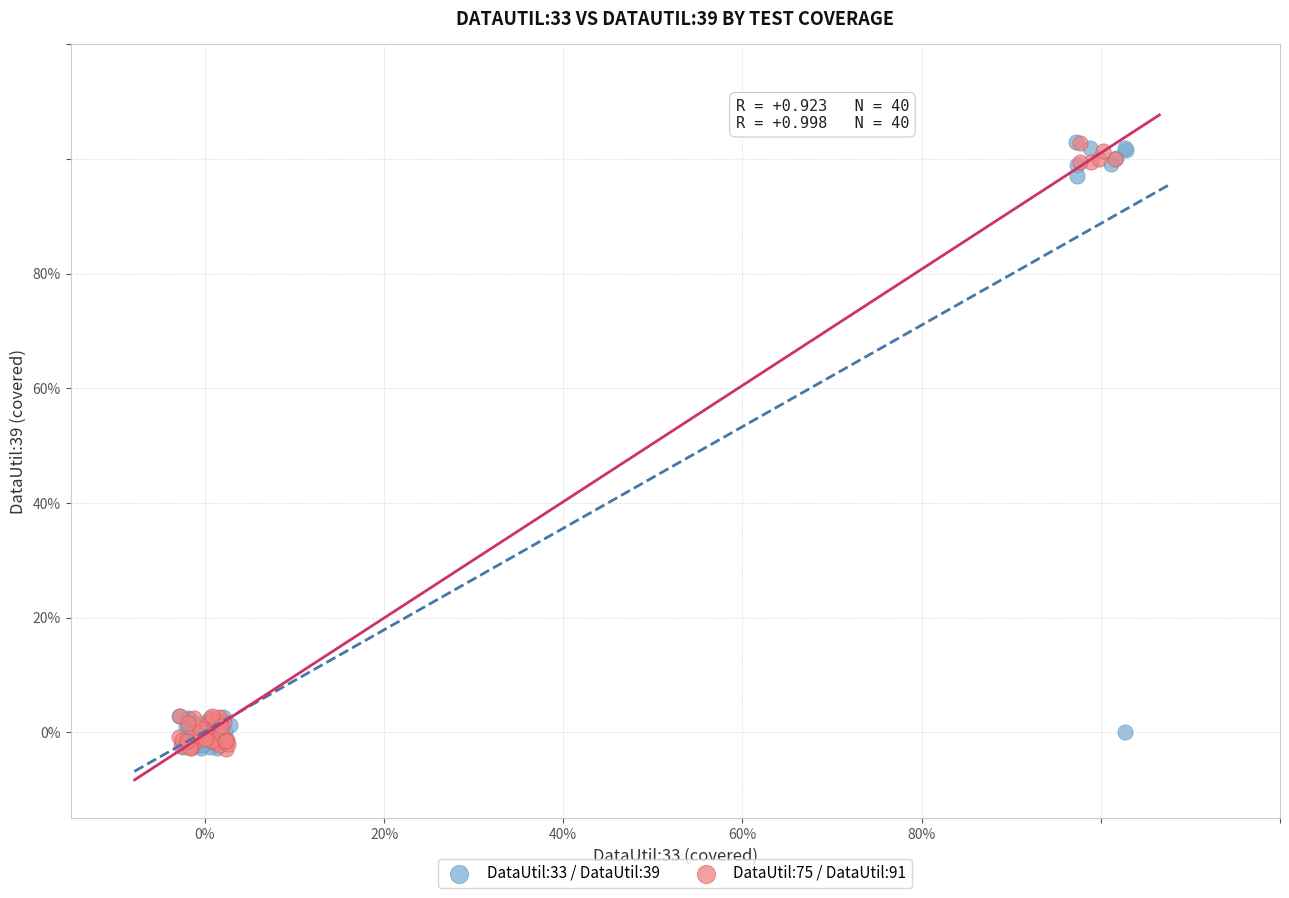

What are all the series names shown in the legend?

DataUtil:33 / DataUtil:39, DataUtil:75 / DataUtil:91